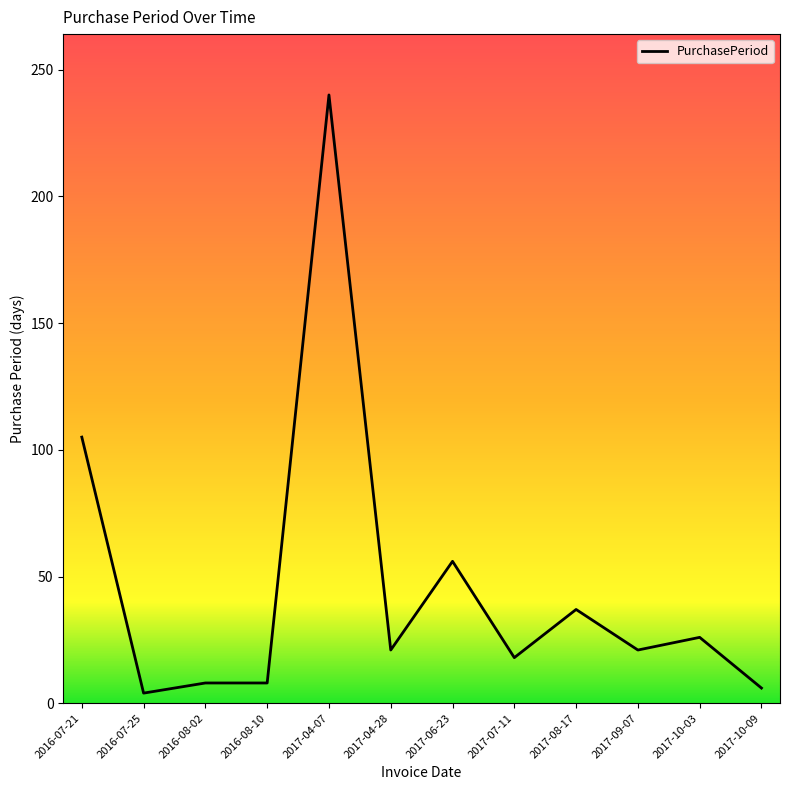

True or false: the data shows 8 at 2016-08-10.

True